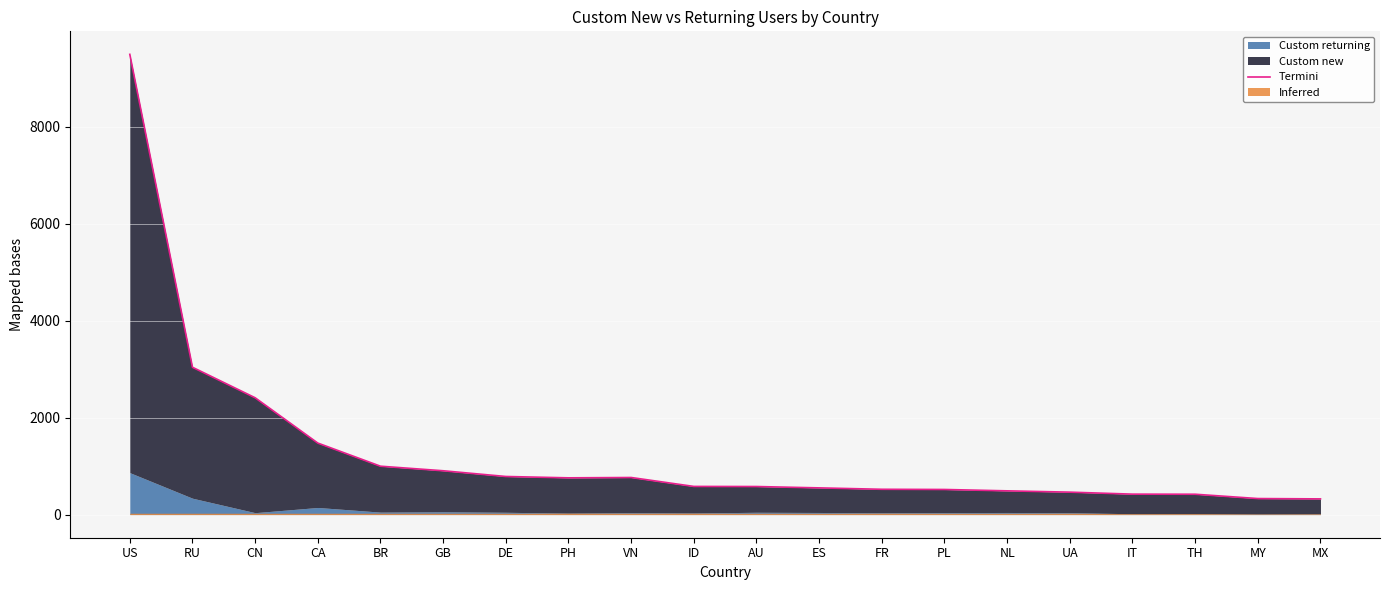

What is the difference between the values at MX and ES?

227